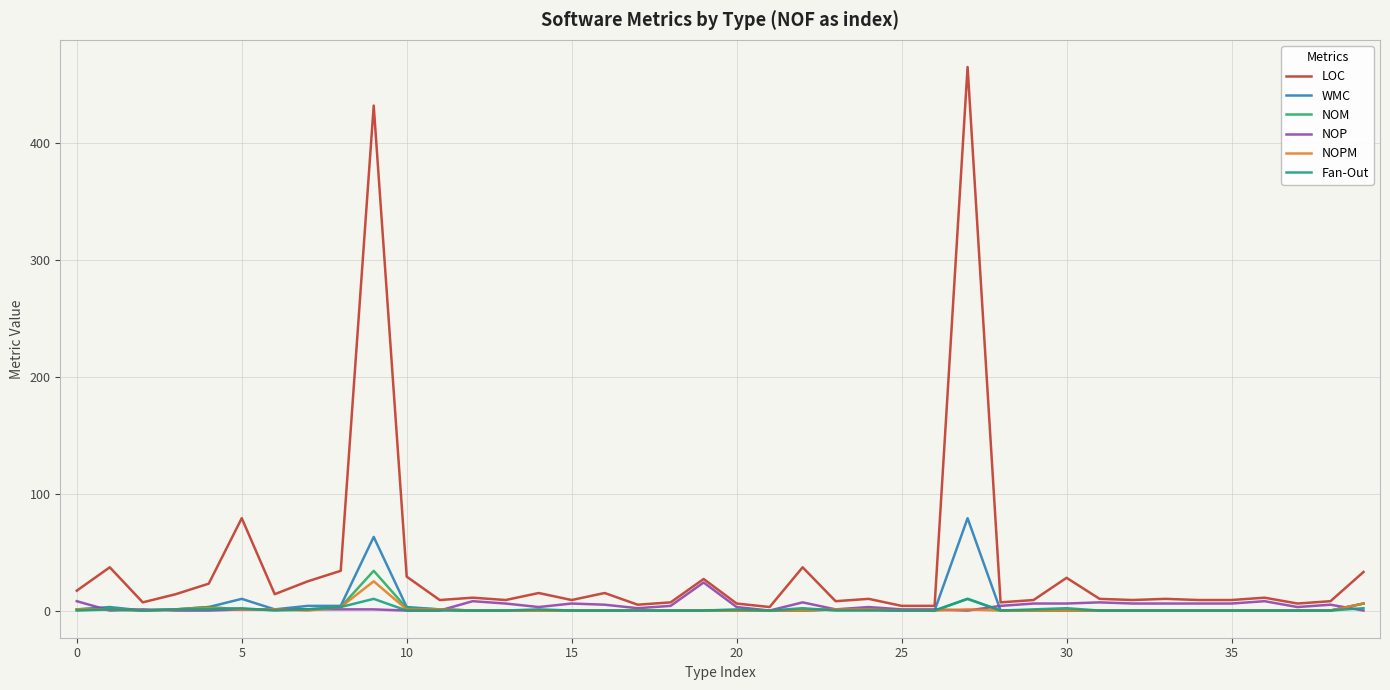

Which series has the largest total across all categories?

LOC